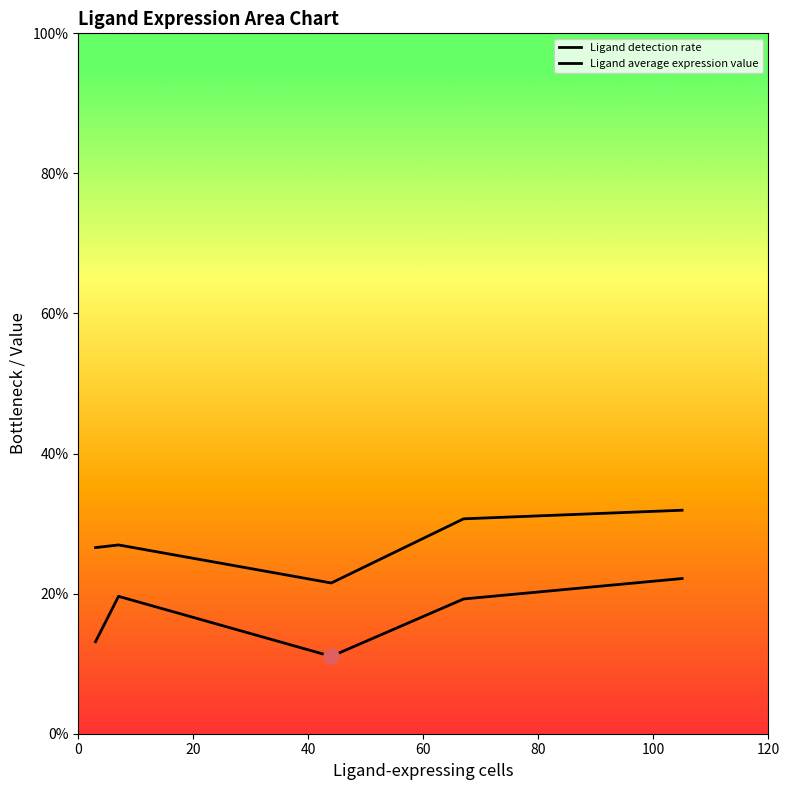

Which series has the largest total across all categories?

Ligand average expression value